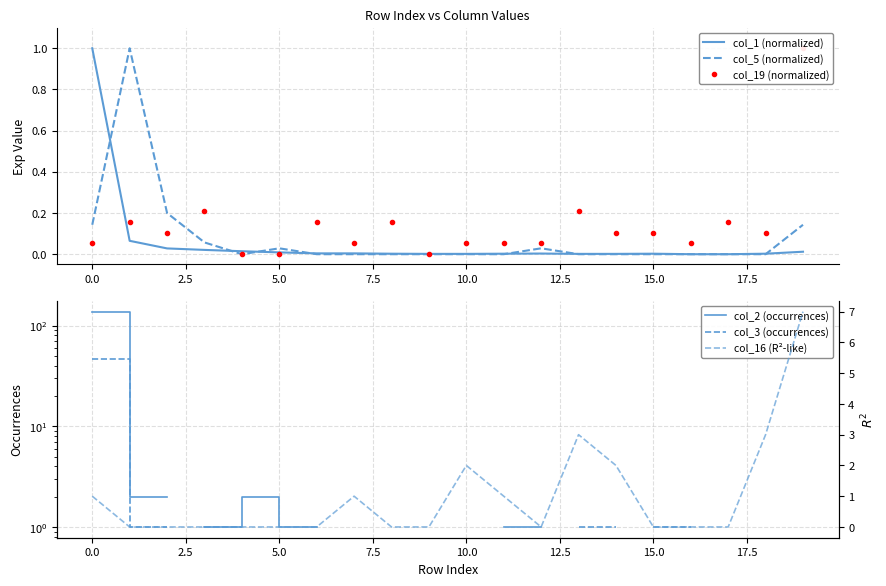

How many values in col_1 (normalized) are above zero?

18